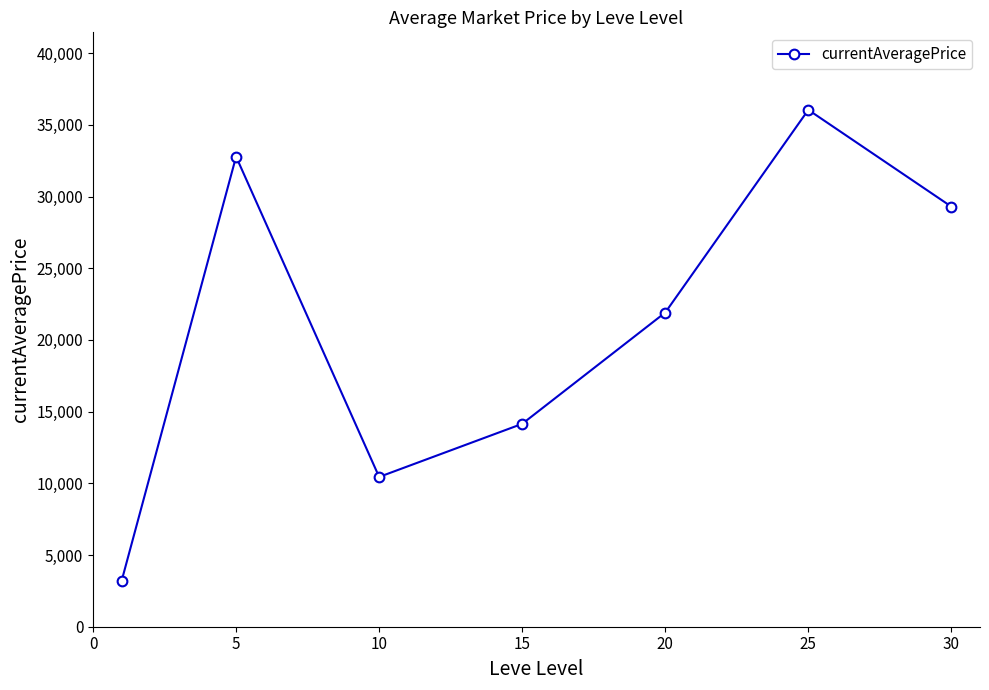

What is the difference between the maximum and second lowest values?

25600.7